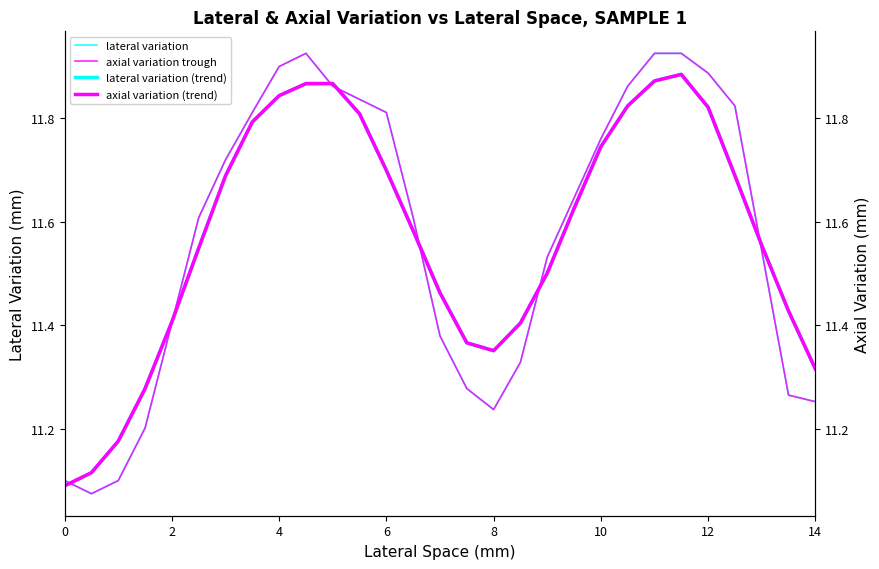

At which label is lateral variation closest to 11?

2